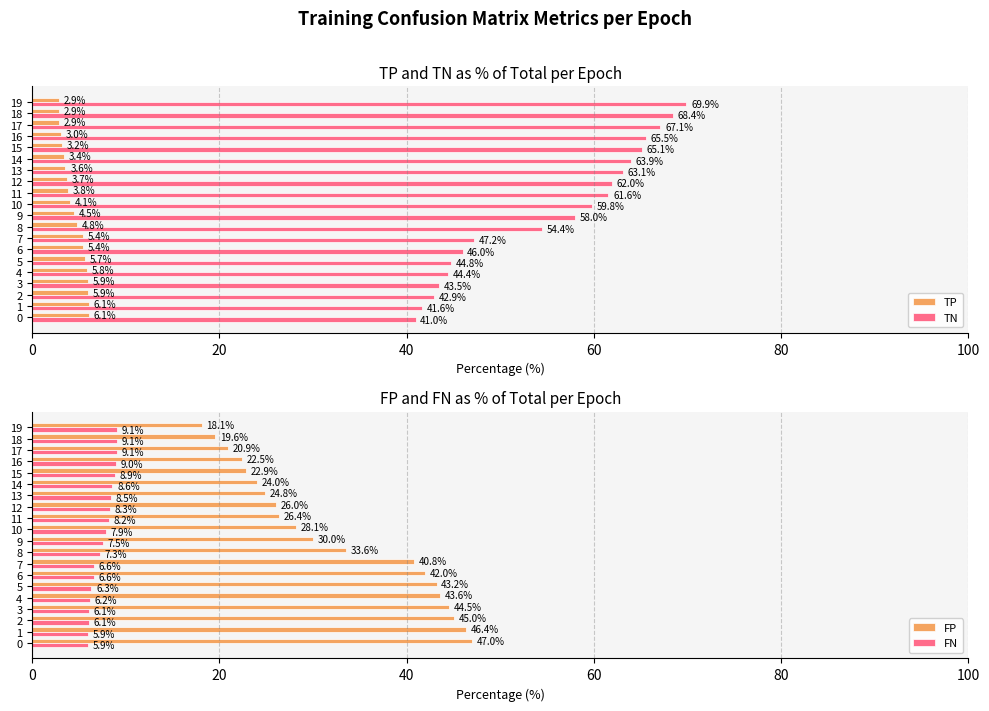

Is it true that TN equals 63.9 at 14?

True